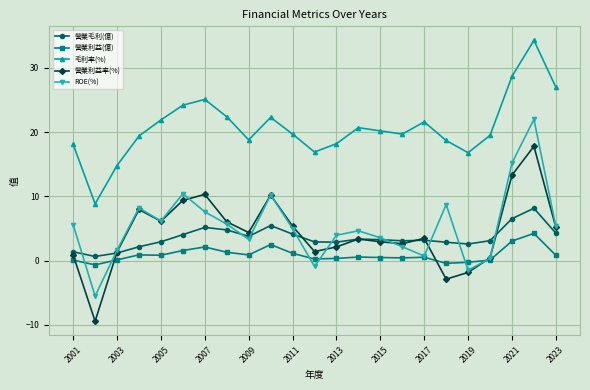

Does the chart display data point markers on the line(s)?

Yes